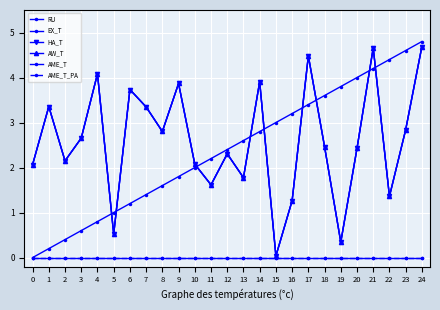

At which category does the chart reach its peak across all series?

24